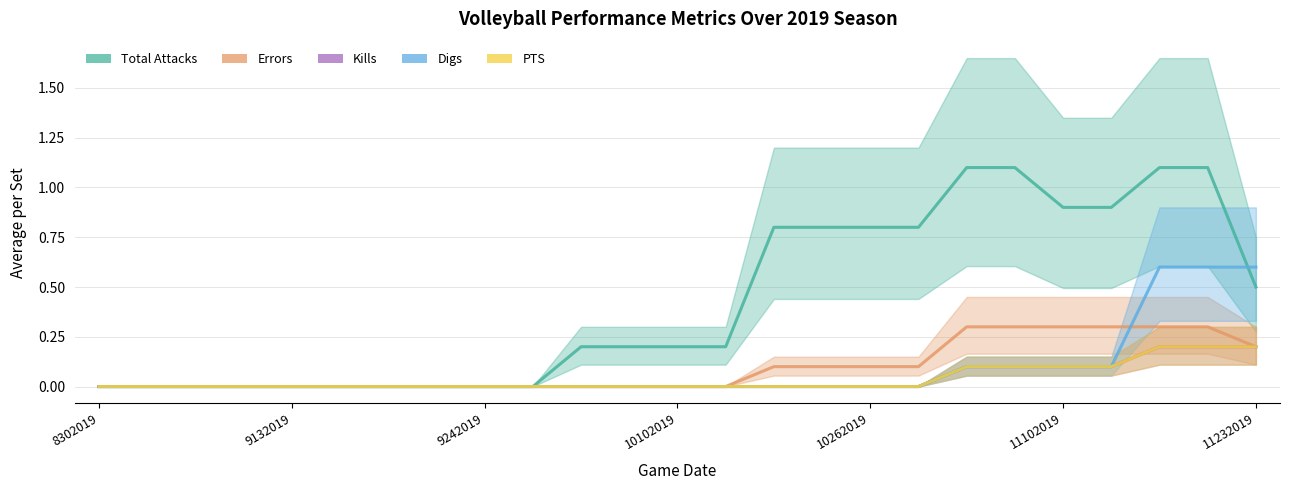

What is the difference between the highest and lowest values at 10262019?

0.8